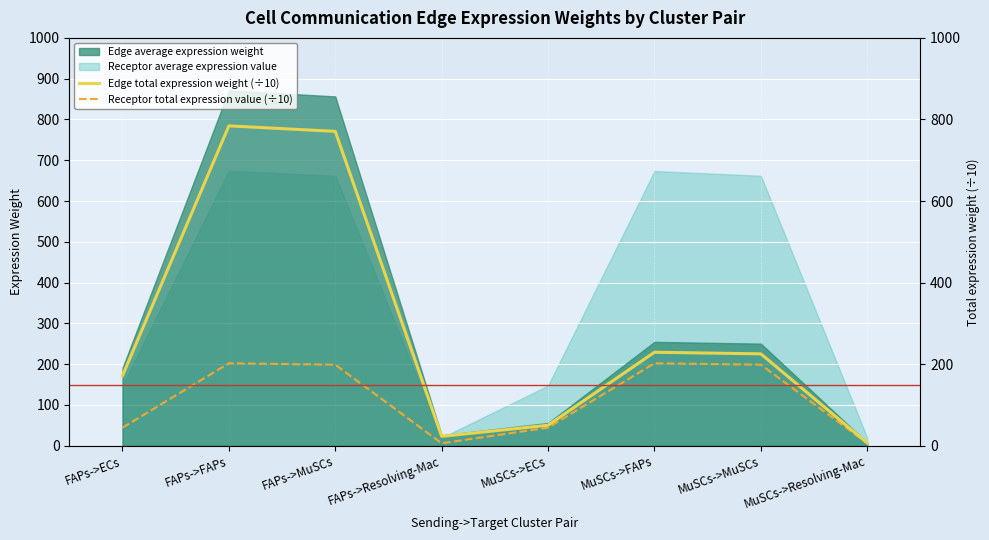

True or false: Receptor total expression value (÷10) and Edge total expression weight (÷10) cross at least once.

False